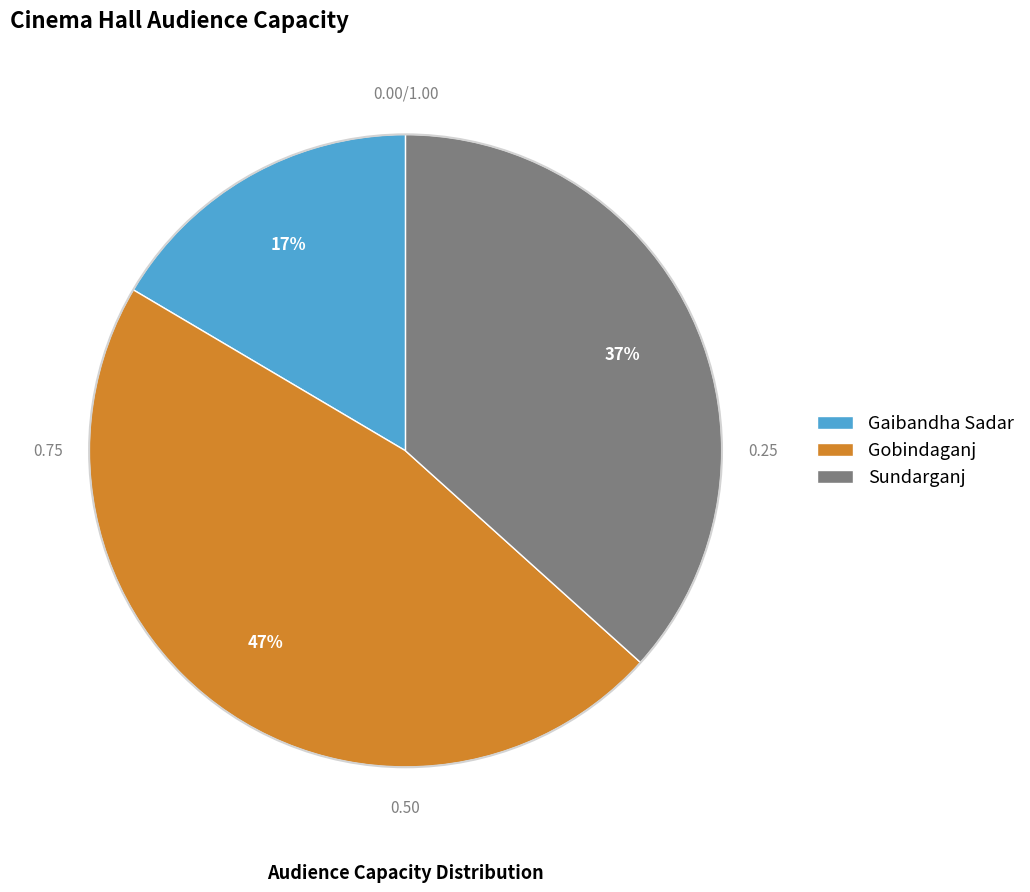

Between Gaibandha Sadar and Gobindaganj, which is larger?

Gobindaganj